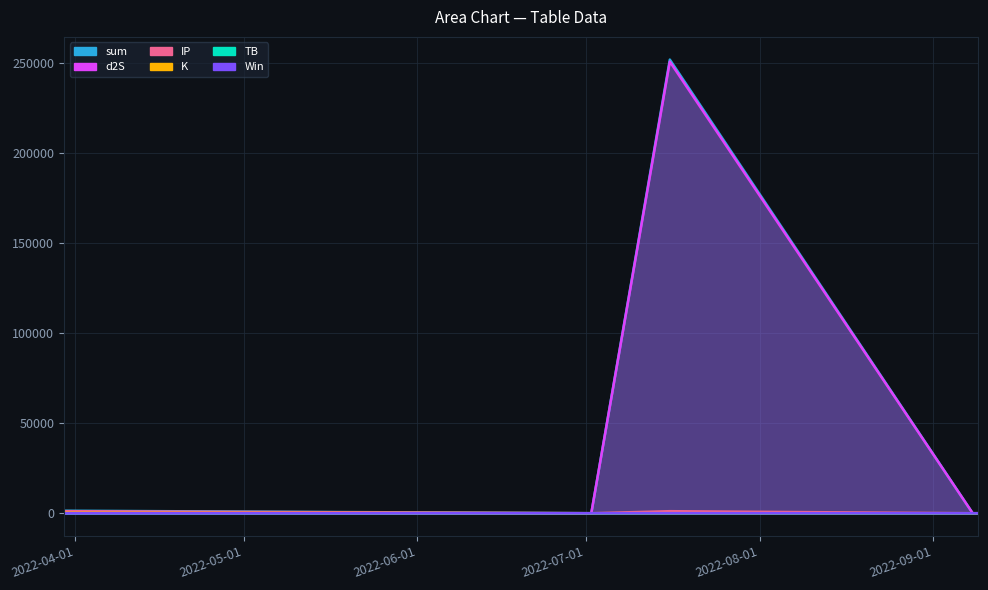

True or false: IP and K intersect in this chart.

False